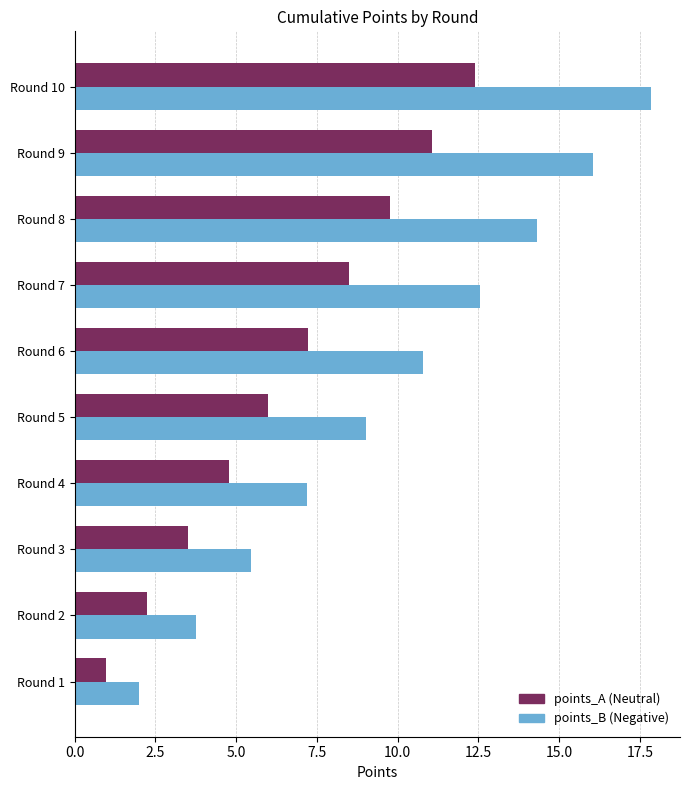

What is the spread (max minus min) of values at Round 4?

2.4